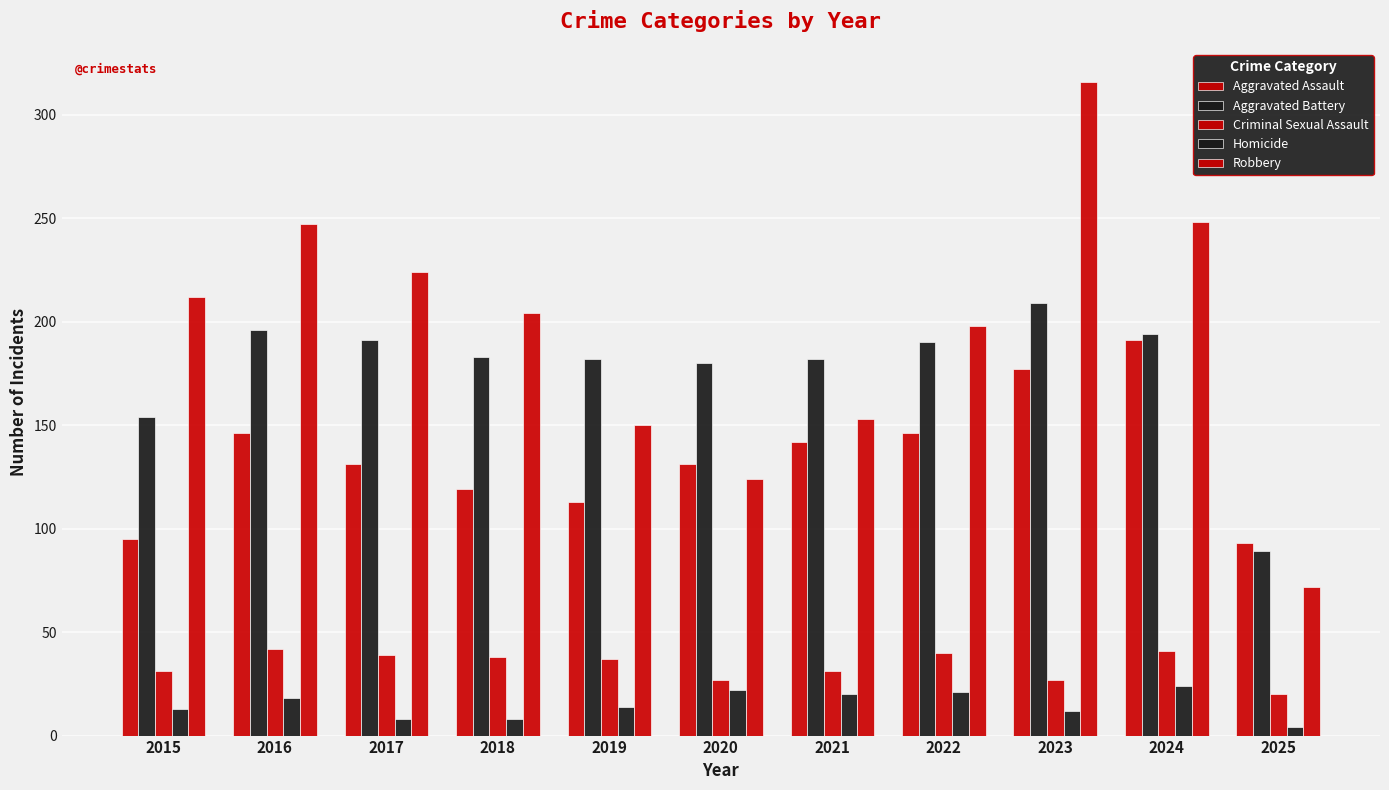

Which series has the largest total across all categories?

Robbery